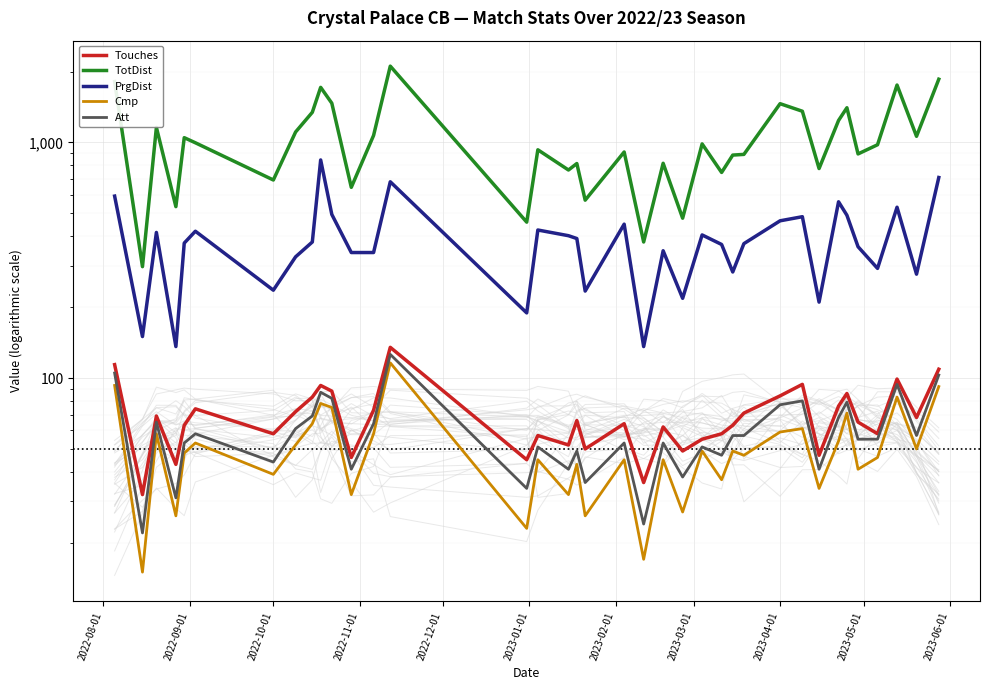

True or false: PrgDist and TotDist cross at least once.

False